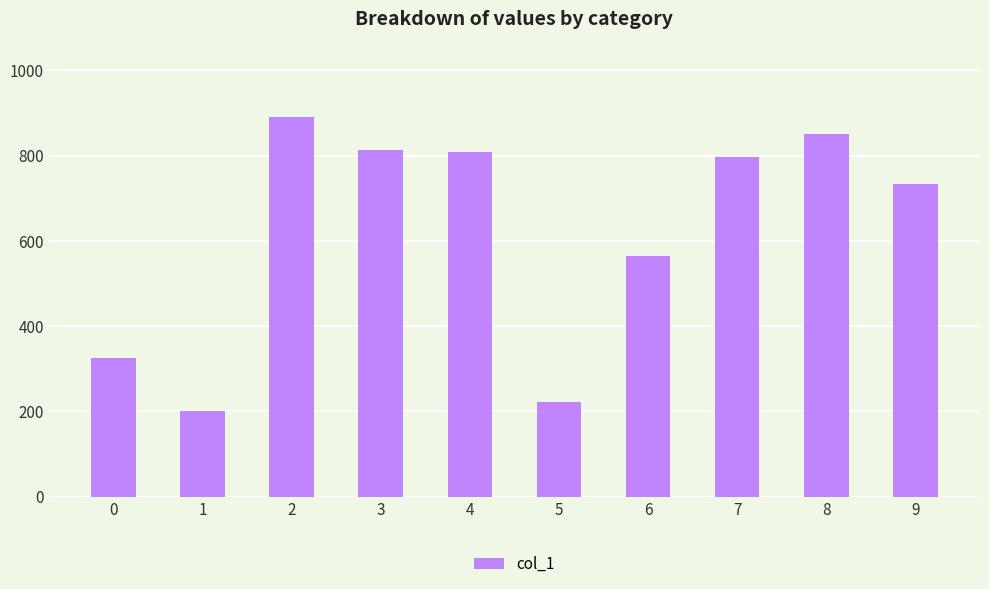

What is the minimum value shown in the chart?

201